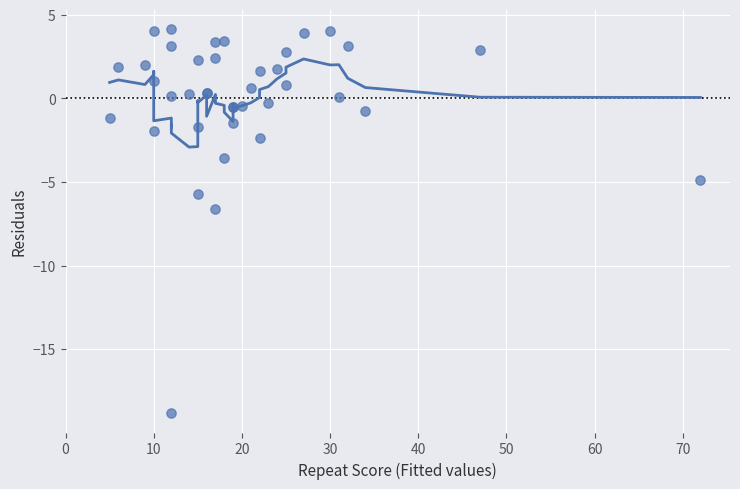

What Y value in the scatter plot is closest to -7?

-6.6